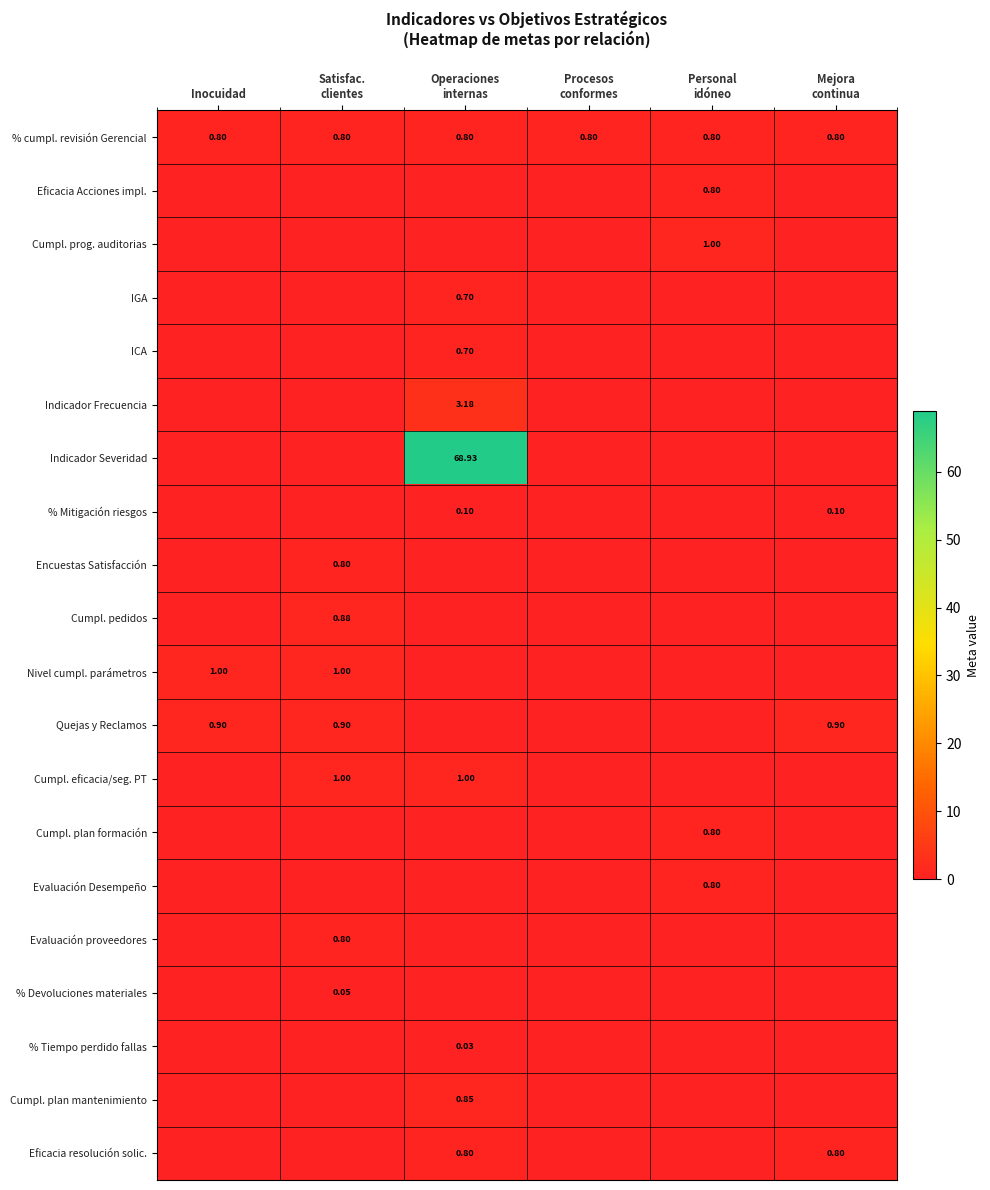

Is it true that Eficacia resolución solic. equals 0.8 at Mejora continua?

True